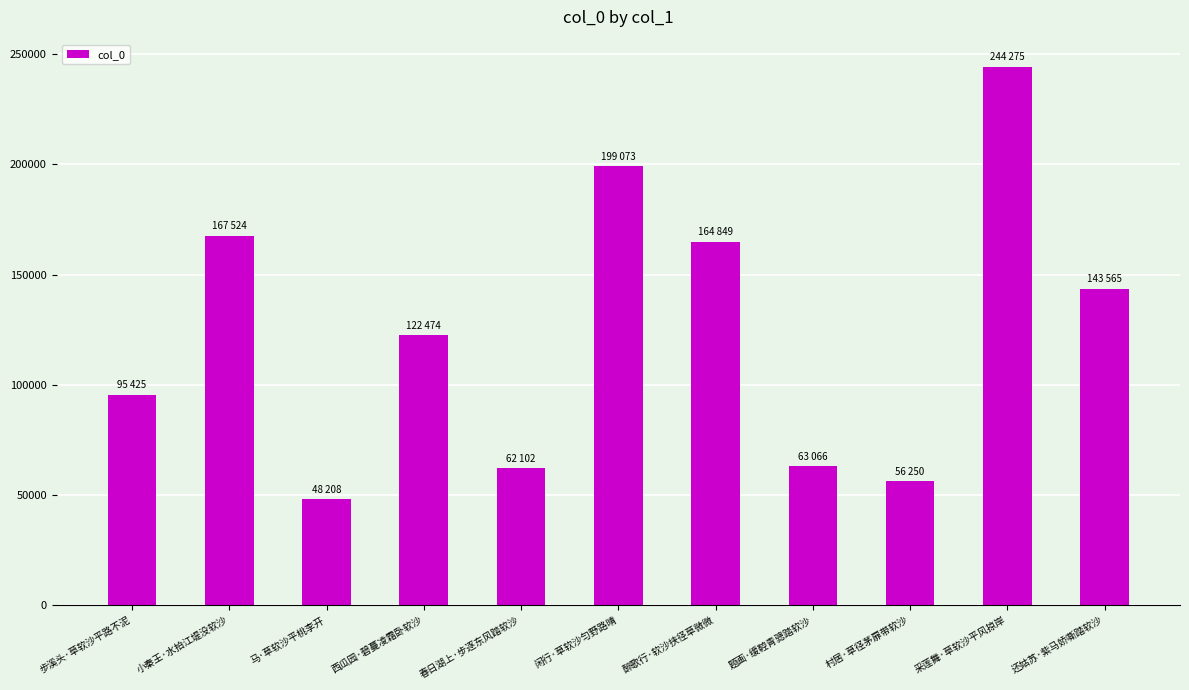

Which category has the lowest value across all series?

马·草软沙平桃李开